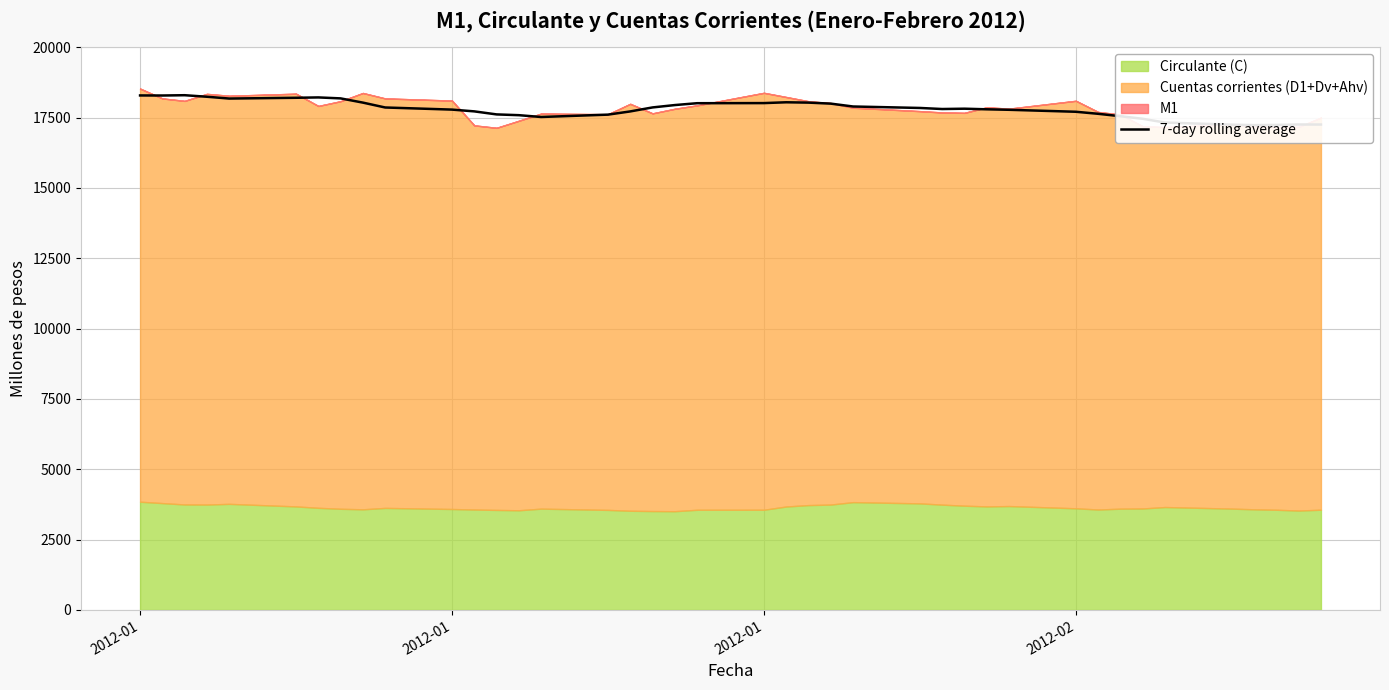

What is the sum of all values?

711979.1